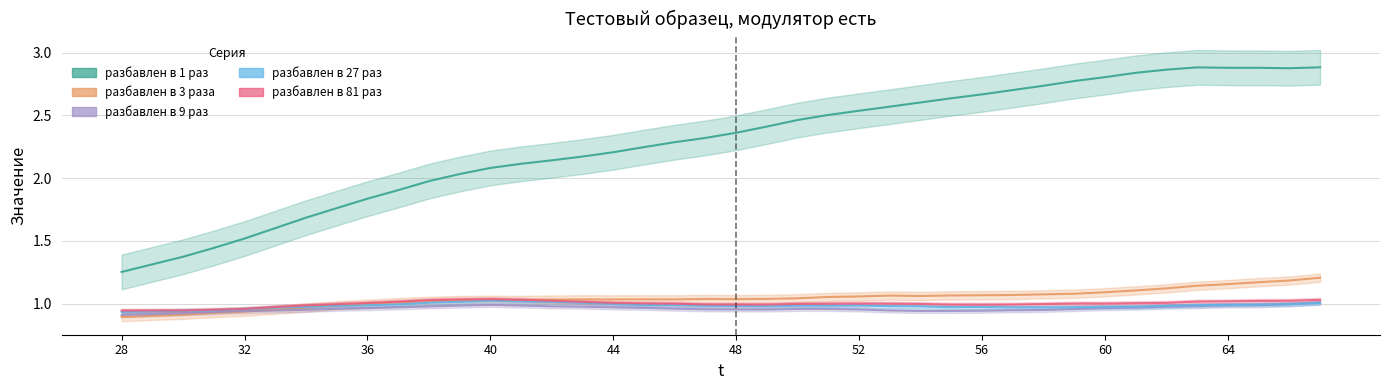

Does the chart display data point markers on the line(s)?

No